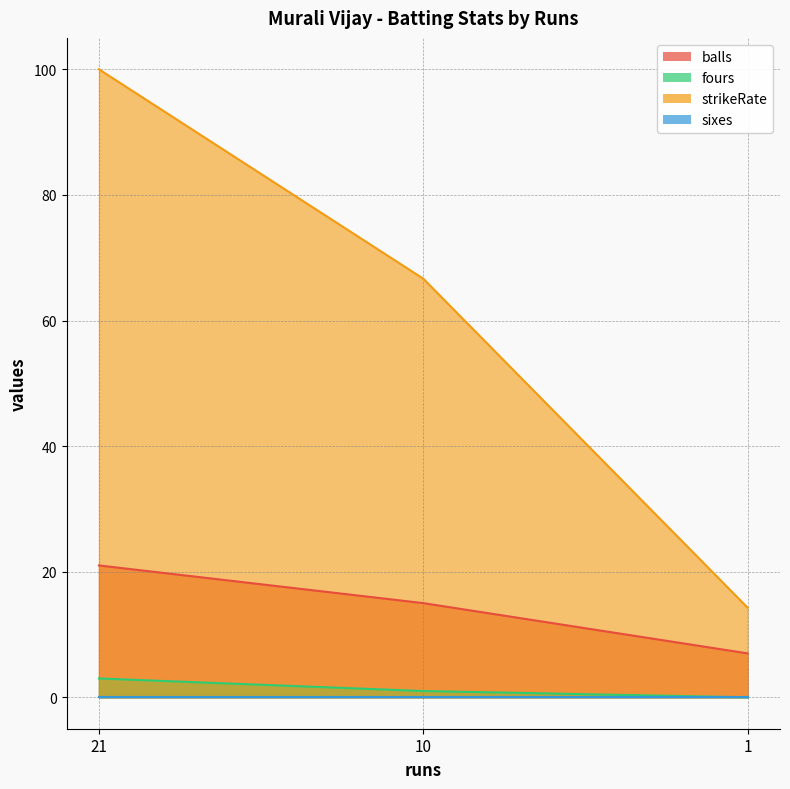

The value of fours at 21 is 1.3. True or false?

False